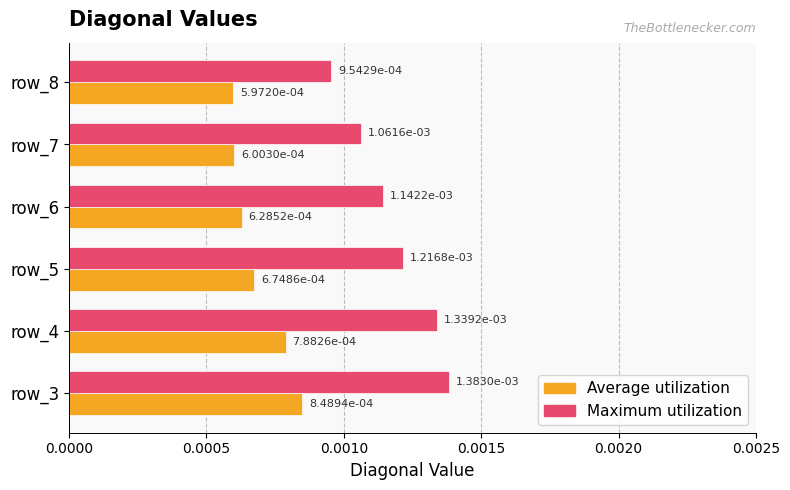

How many series are shown in this chart?

2